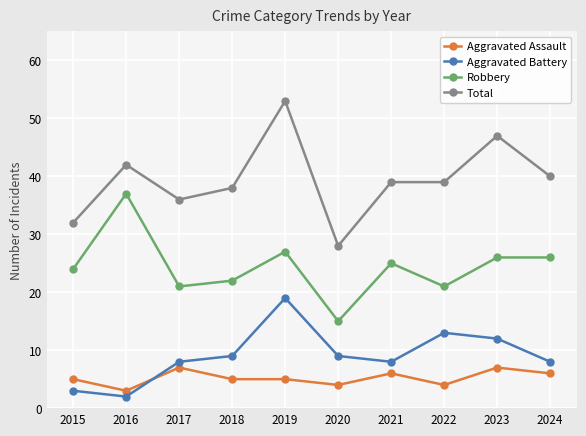

Which category has the highest value across all series?

2019